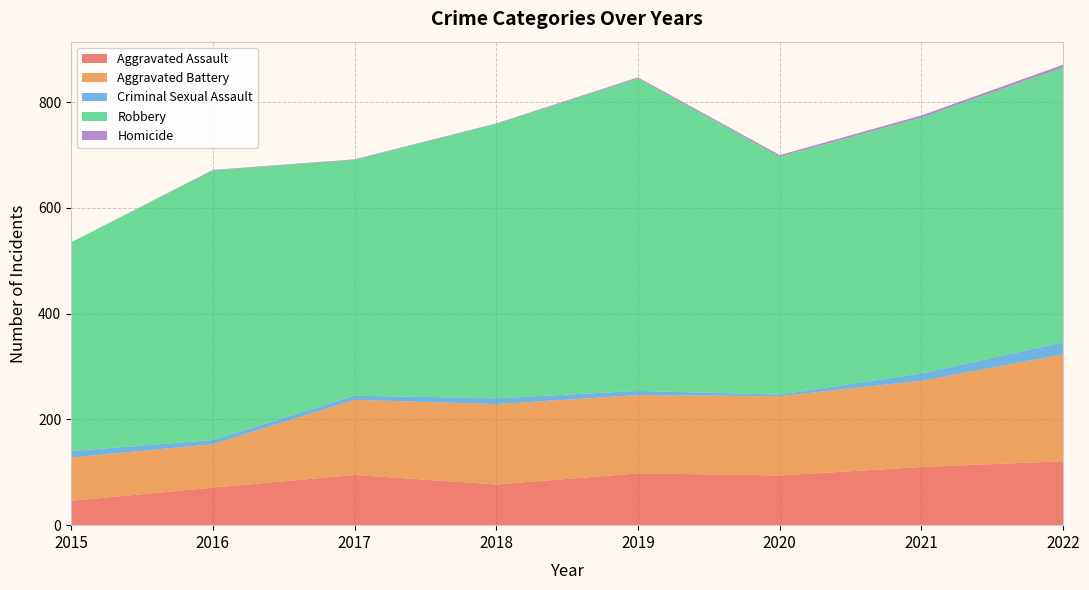

Reading left to right, extract all data points from this chart.

Aggravated Assault: 46	71	95	77	98	94	110	121
Aggravated Battery: 82	82	142	152	148	150	163	202
Criminal Sexual Assault: 12	8	8	11	8	3	14	23
Robbery: 395	510	446	519	591	450	484	520
Homicide: 0	1	1	1	2	3	4	5